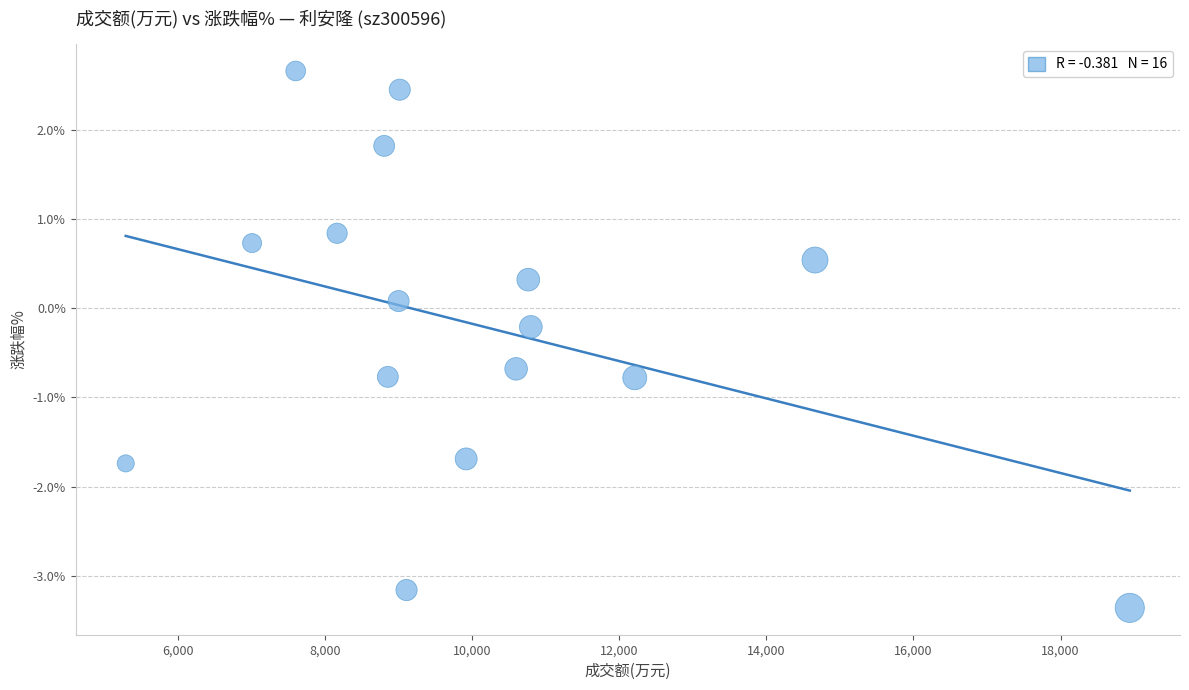

What is the range of Y values (max minus min)?

6.0